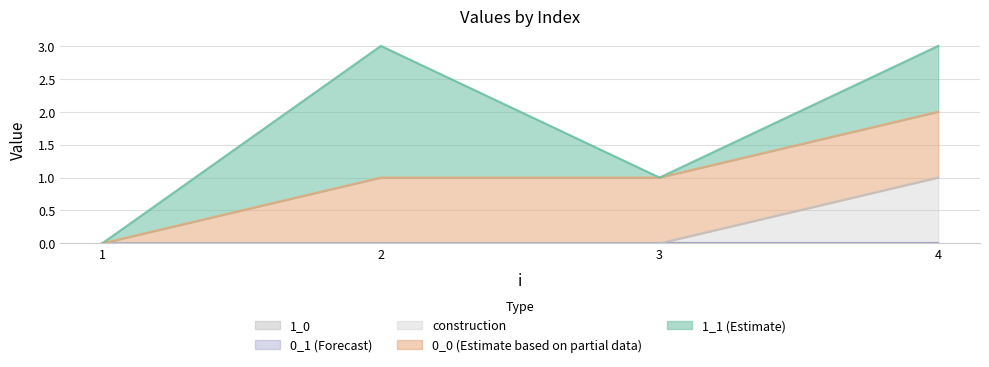

At which label does 1_1 reach its minimum?

1